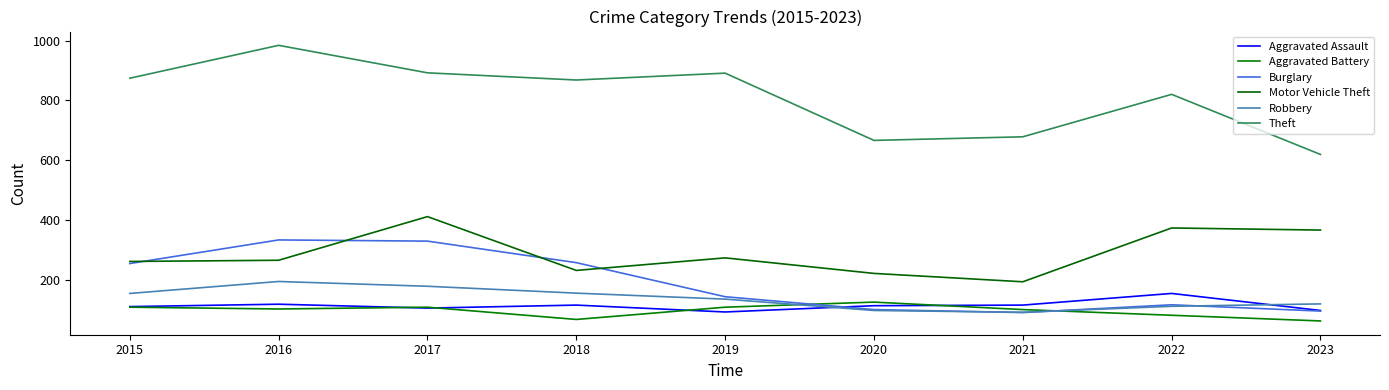

Reading left to right, list all the values displayed in this chart.

Aggravated Assault: 110	118	105	115	92	113	115	154	97
Aggravated Battery: 108	102	108	67	108	125	100	81	62
Burglary: 254	333	329	257	143	100	90	116	95
Motor Vehicle Theft: 261	265	411	231	273	221	193	373	366
Robbery: 154	194	178	155	135	97	91	111	119
Theft: 874	984	892	868	891	666	678	820	619